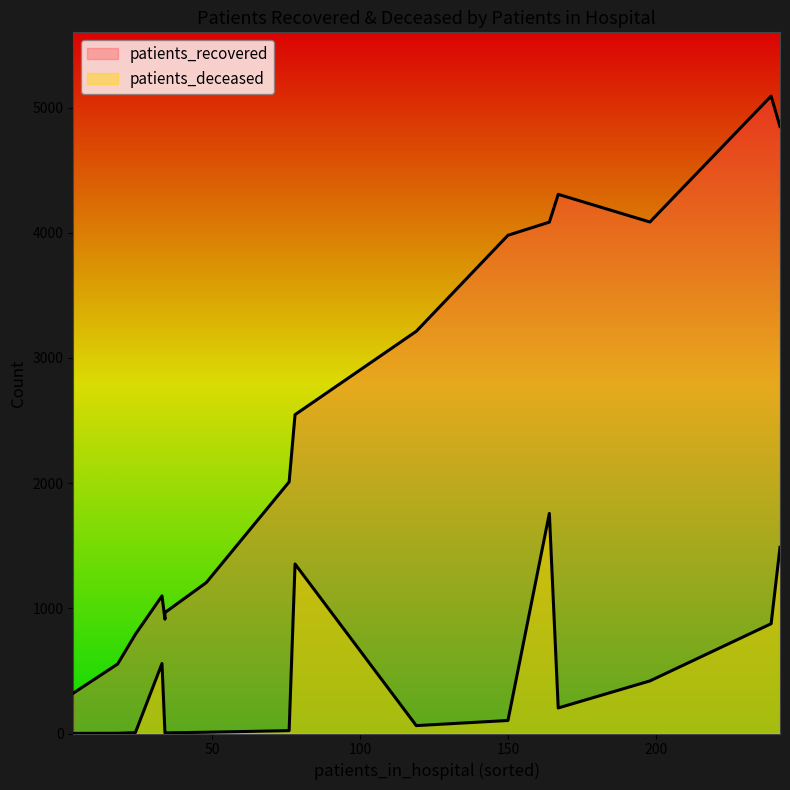

At which category does the chart reach its minimum across all series?

20 - 24